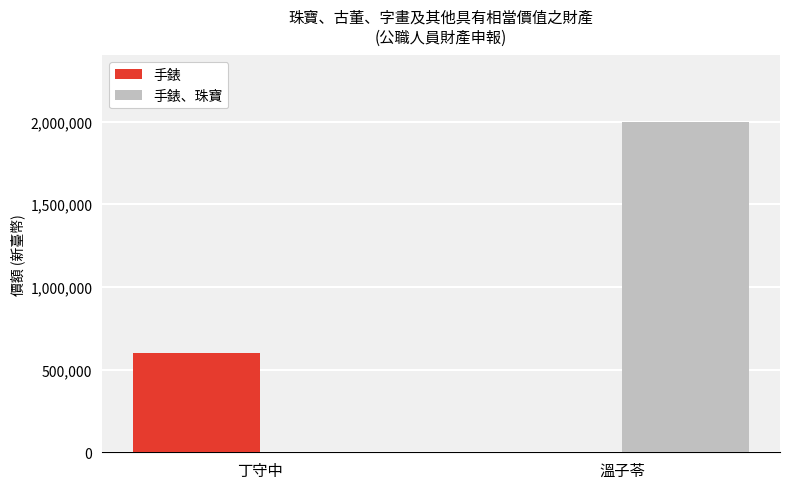

True or false: 手錶、珠寶 has a value of 2000000 at 溫子苓.

True